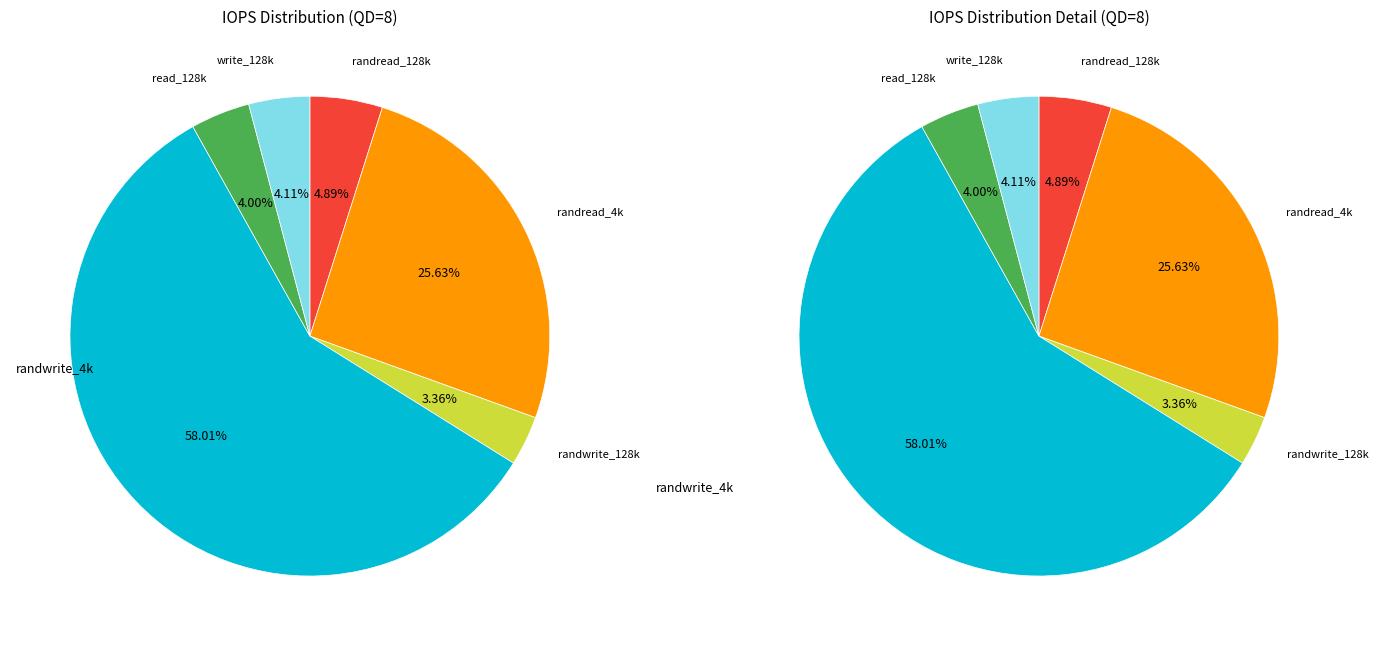

Is there a majority slice in this chart?

Yes